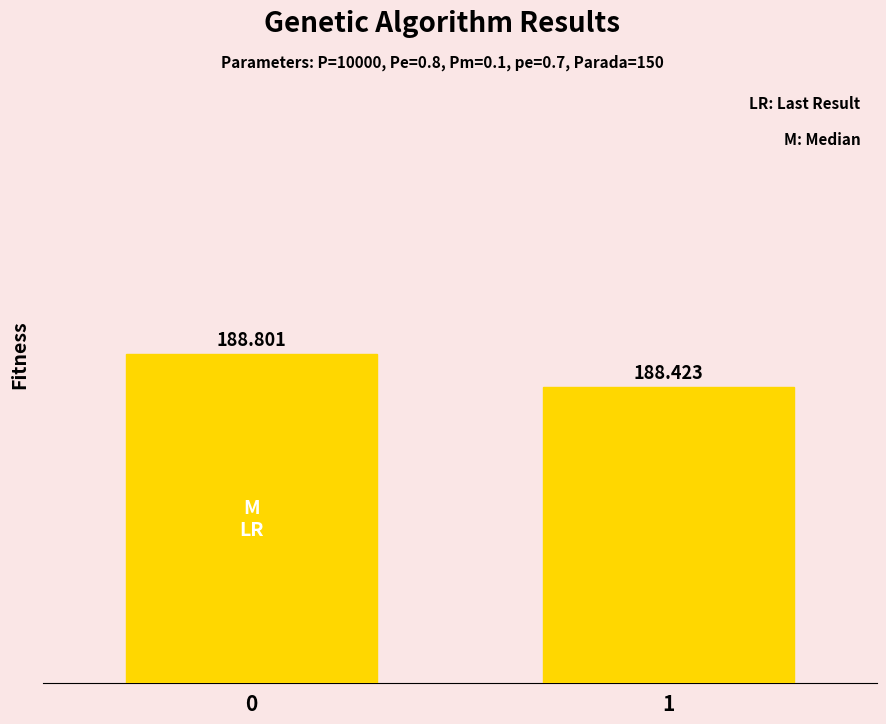

Where is the data nearest to the value 188?

1